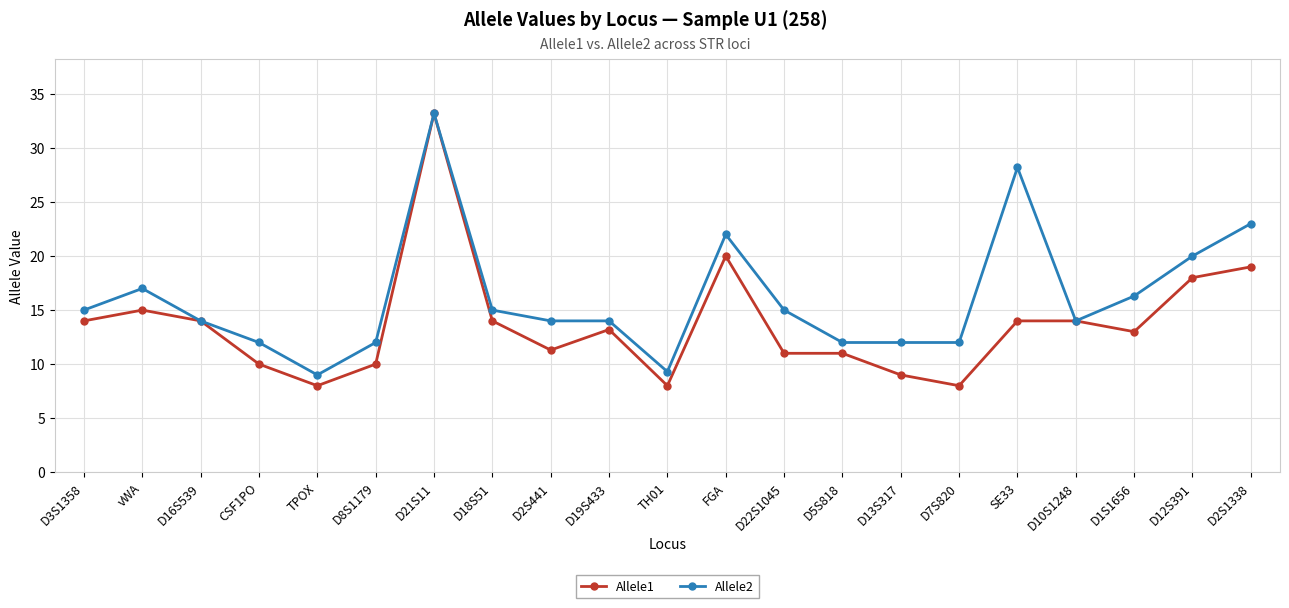

True or false: Allele1 has more than 1 interior local peaks.

True